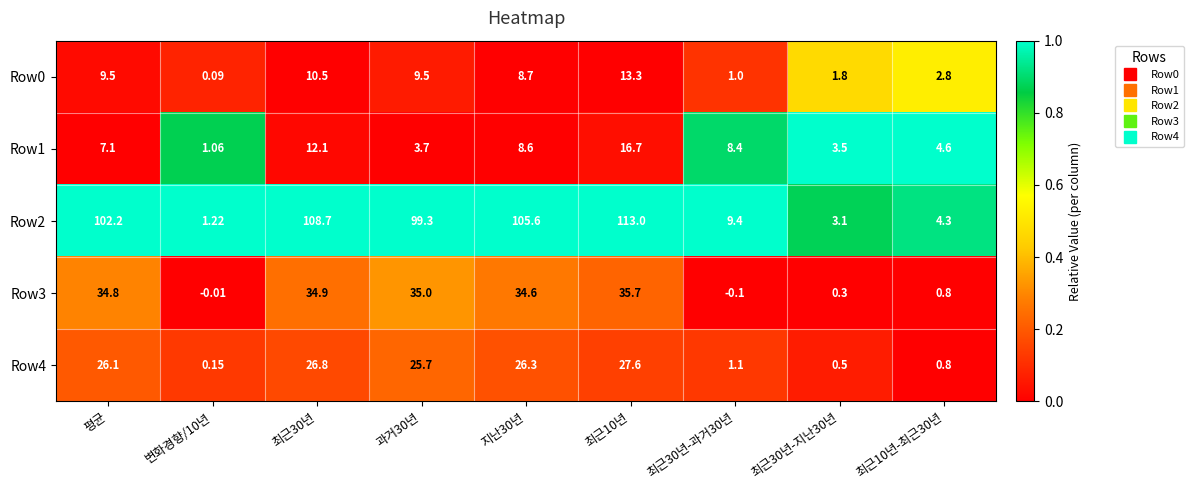

At which category does the chart reach its minimum across all series?

최근30년-과거30년